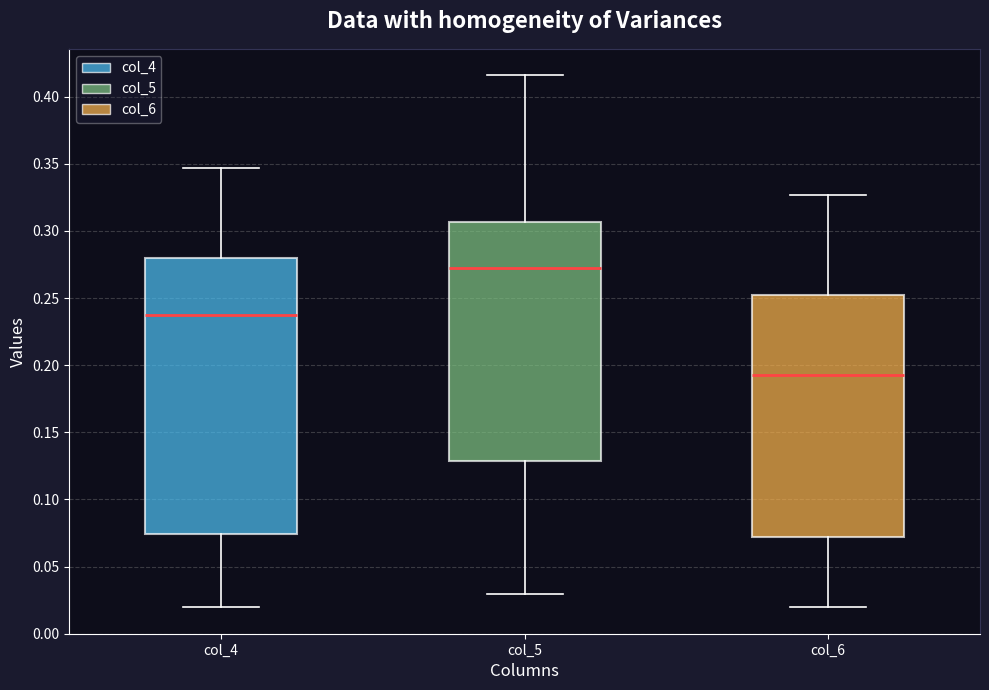

Comparing the boxes themselves (not the whiskers), which one is the tallest?

col_4